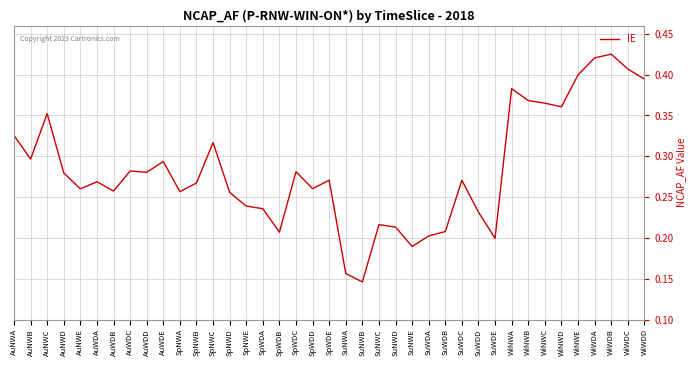

What is the change in value from SpWDC to WiWDB?

+0.1